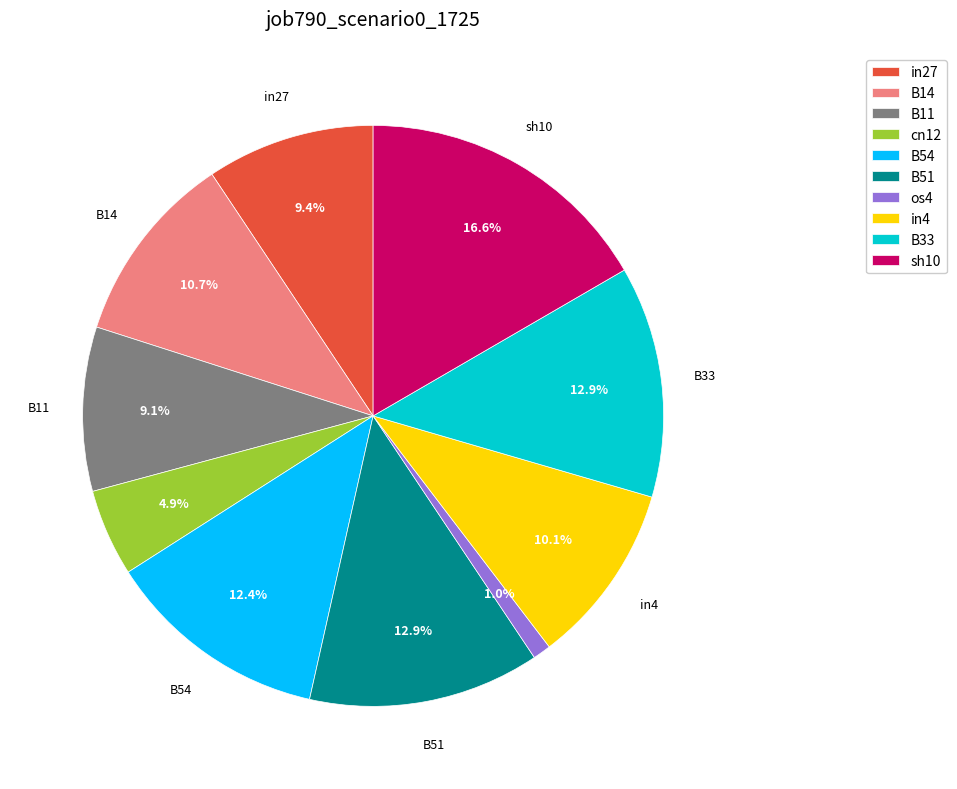

To the nearest percent, what is the difference between the in4 and B14 slice percentages?

1%